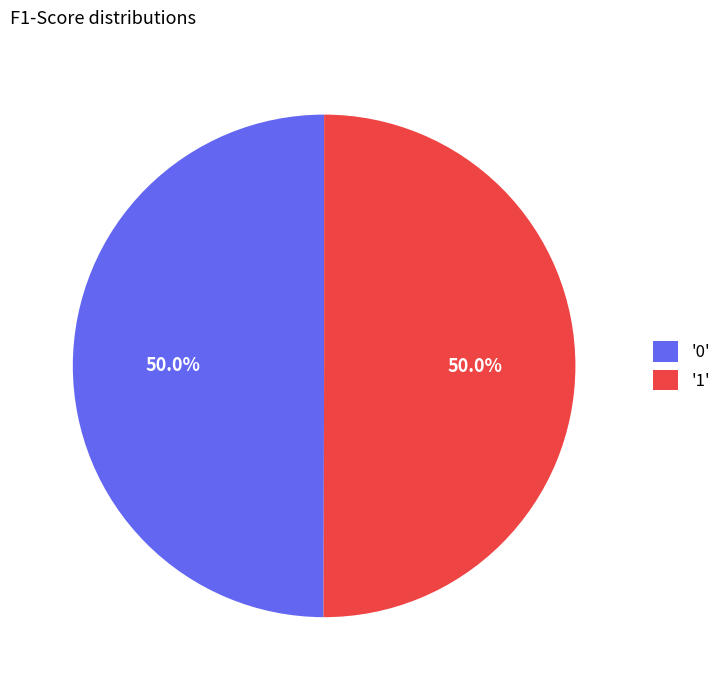

What percentage is NOT represented by '1'?

50.0%